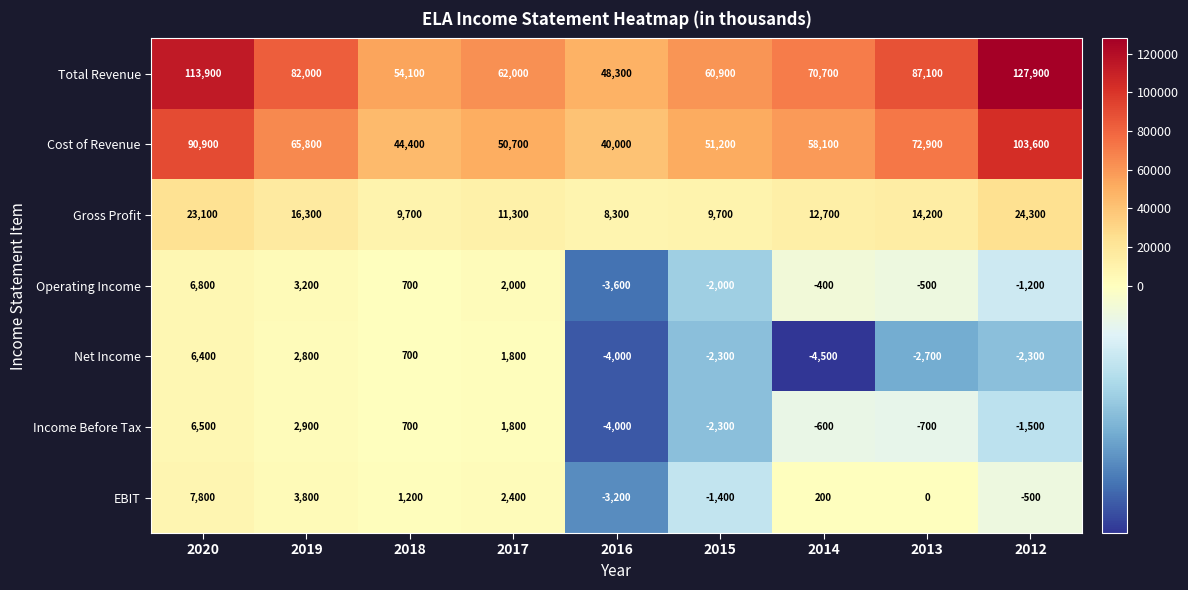

At how many categories does at least one series exceed 3004?

9